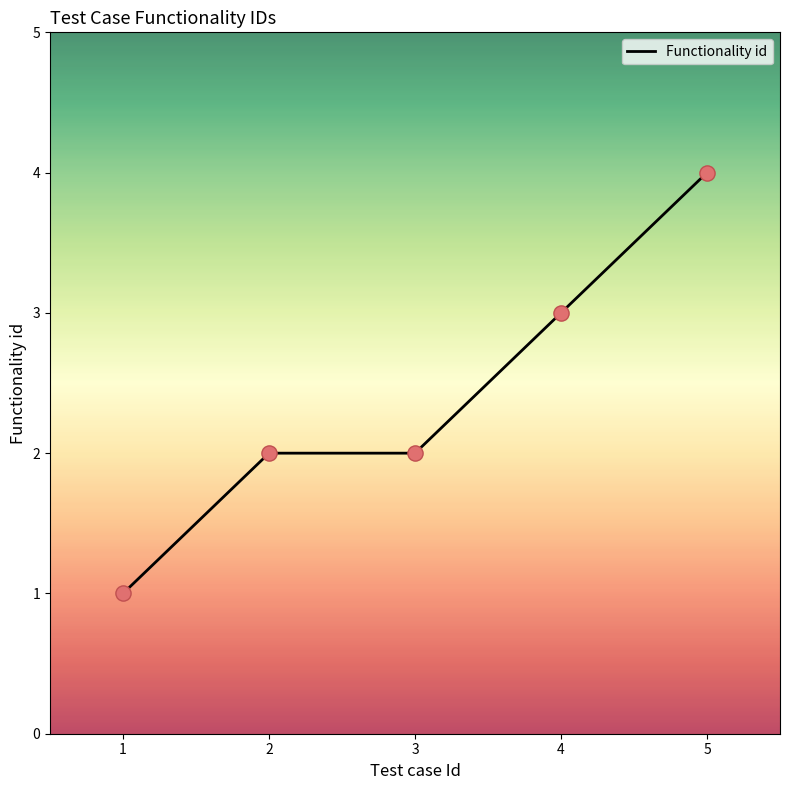

What is the change in value from 3 to 5?

+2